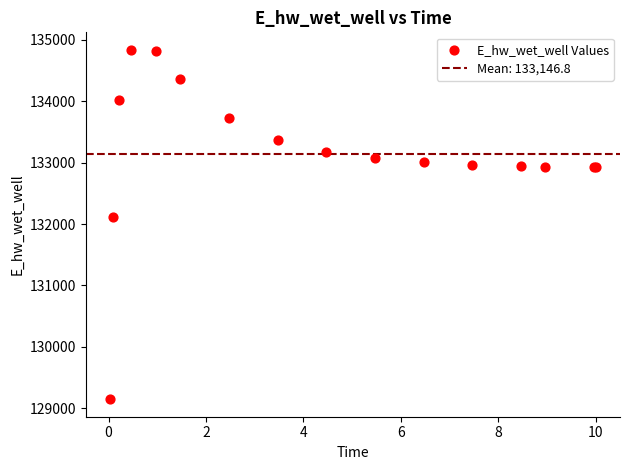

What Y value in the scatter plot is closest to 131992?

132116.7